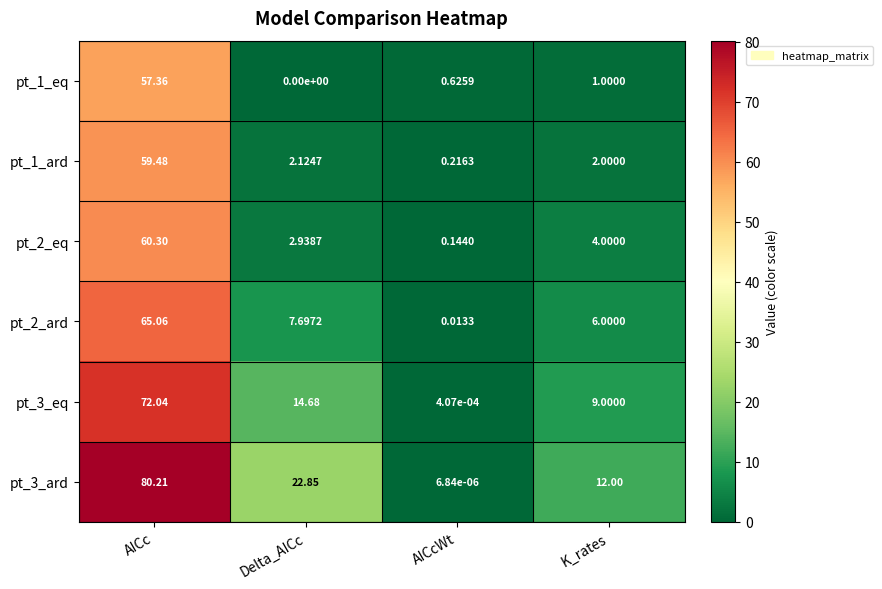

Count the number of categories in the chart.

4